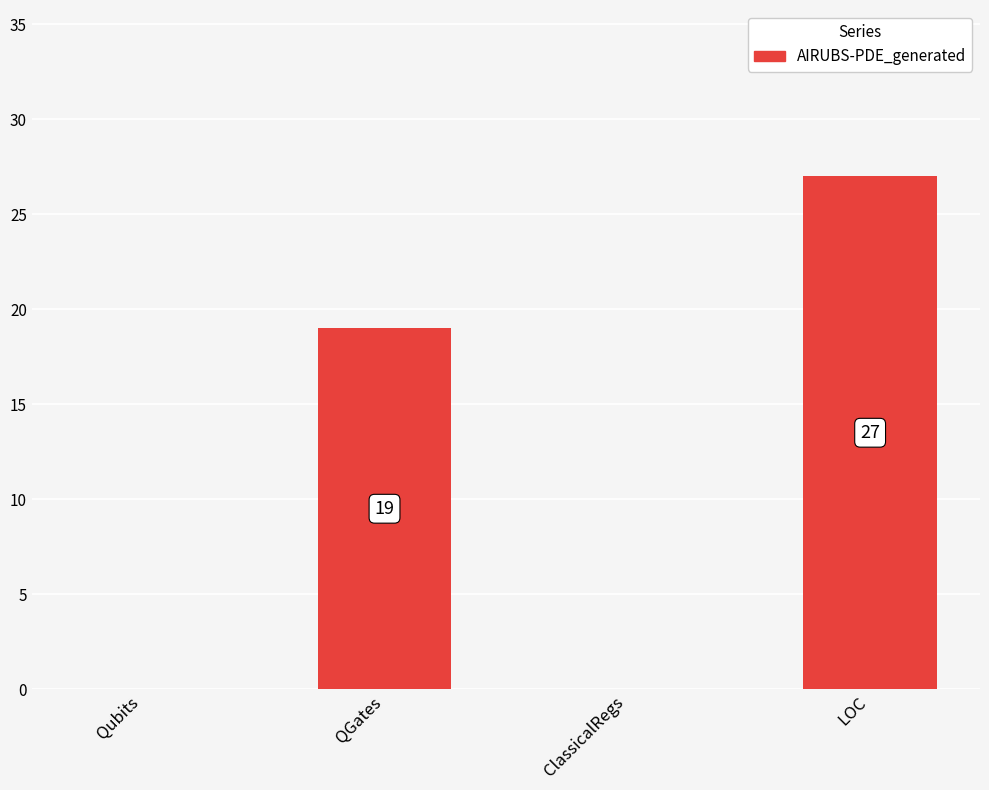

At which label is the value closest to 13?

QGates